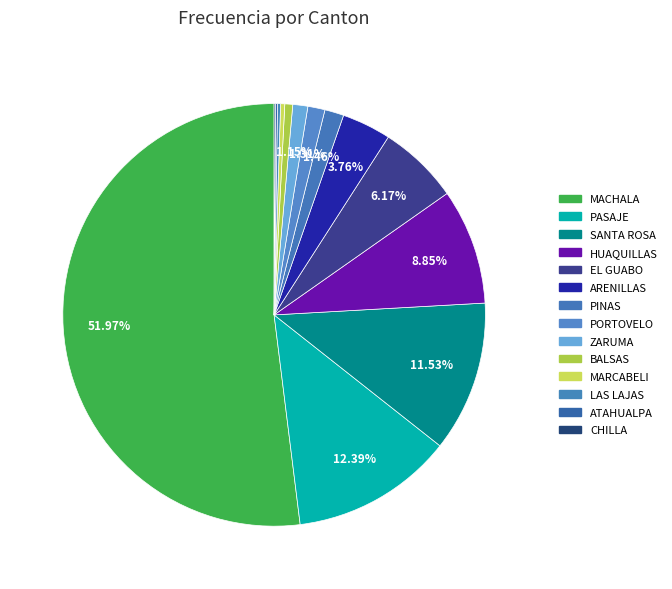

To the nearest percent, what percentage of the pie is HUAQUILLAS?

9%